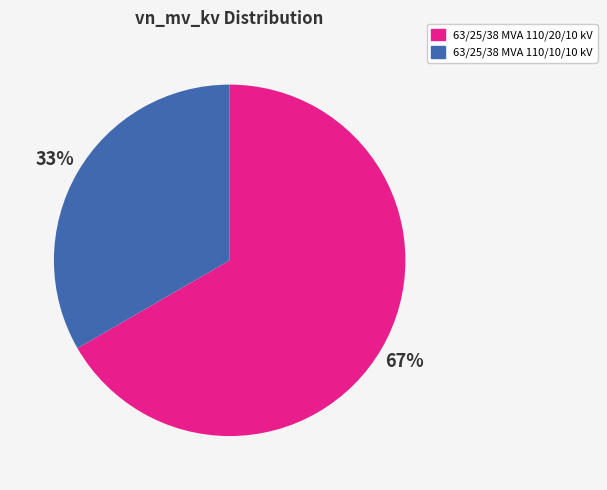

Combined, do 63/25/38 MVA 110/10/10 kV and 63/25/38 MVA 110/20/10 kV account for over 50%?

Yes